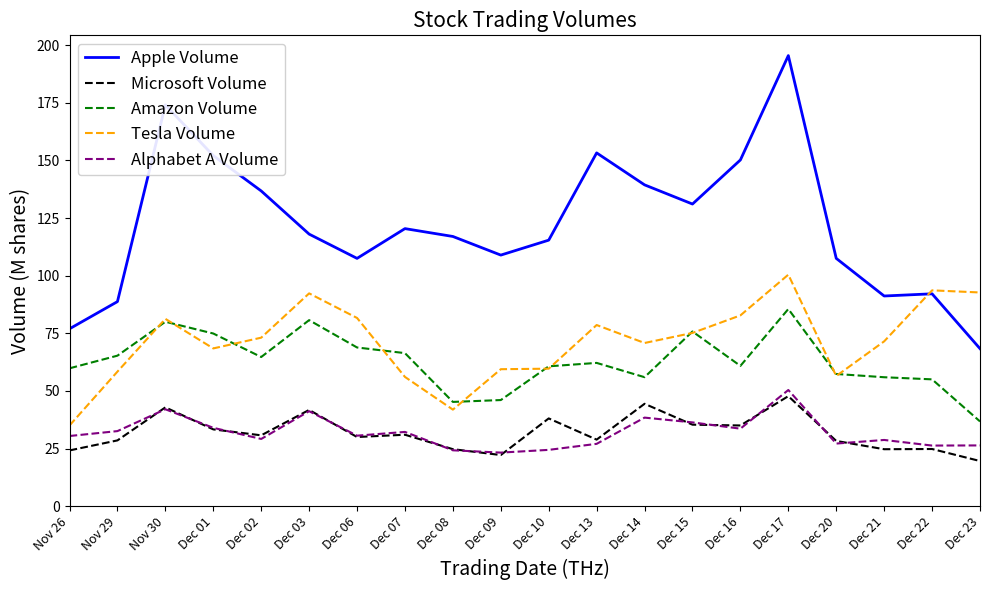

What is the lowest value of the Alphabet A Volume series?

23.3